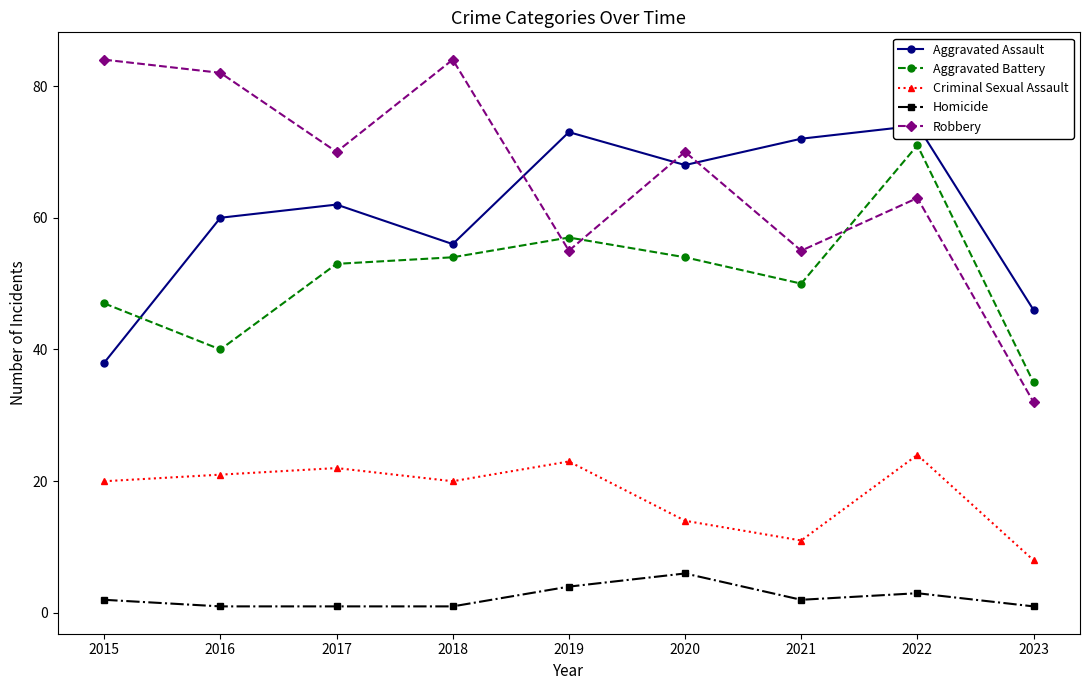

What is the total value across all series at 2019?

212